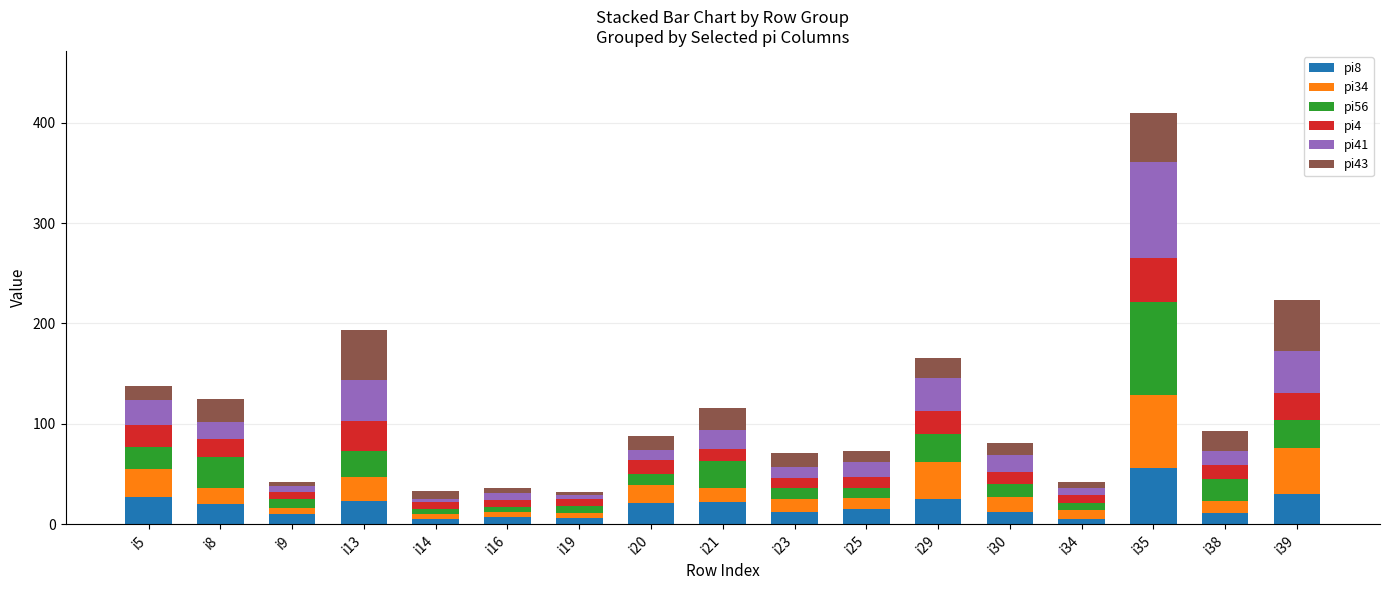

How many data points does each series have?

17